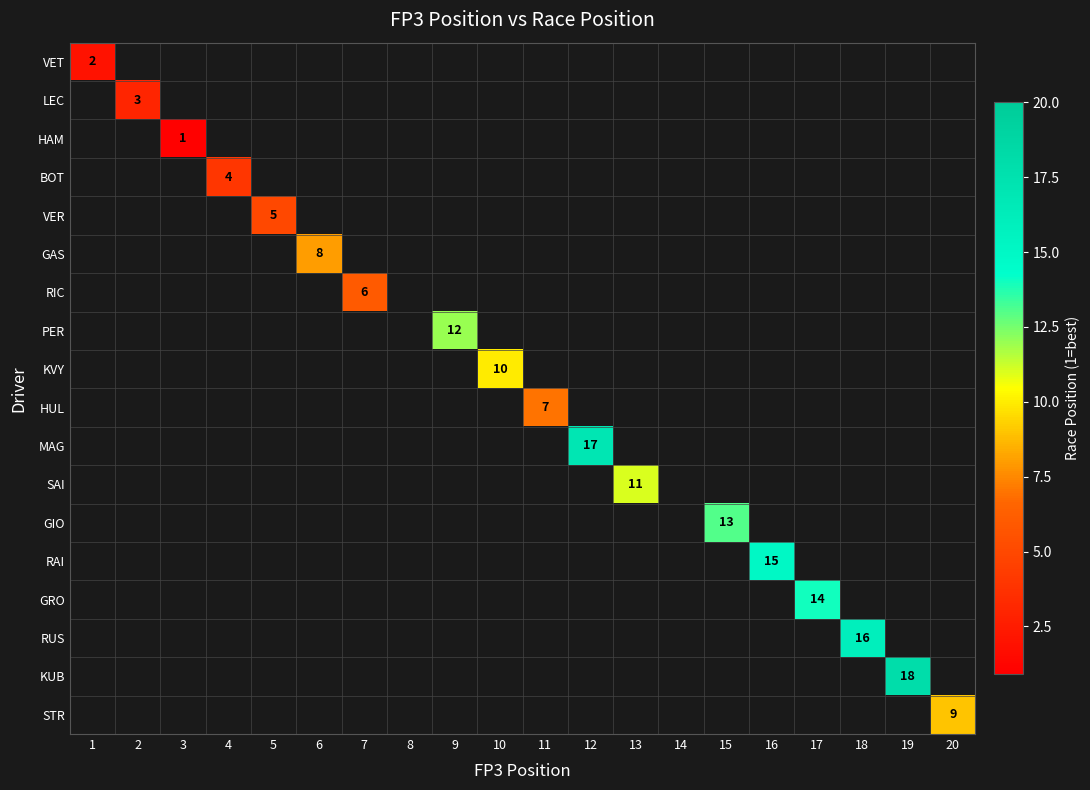

Between 1 and 4, which is larger?

4